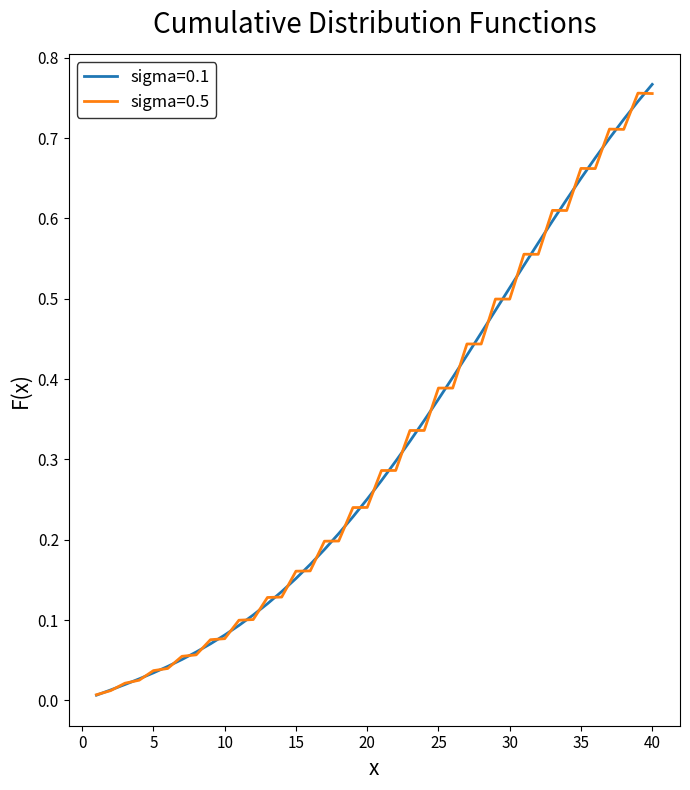

Reading left to right, what are all the values shown in this chart?

sigma=0.1: 0.0	0.0	0.0	0.0	0.0	0.0	0.1	0.1	0.1	0.1	0.1	0.1	0.1	0.1	0.2	0.2	0.2	0.2	0.2	0.3	0.3	0.3	0.3	0.3	0.4	0.4	0.4	0.5	0.5	0.5	0.5	0.6	0.6	0.6	0.6	0.7	0.7	0.7	0.7	0.8
sigma=0.5: 0.0	0.0	0.0	0.0	0.0	0.0	0.1	0.1	0.1	0.1	0.1	0.1	0.1	0.1	0.2	0.2	0.2	0.2	0.2	0.2	0.3	0.3	0.3	0.3	0.4	0.4	0.4	0.4	0.5	0.5	0.6	0.6	0.6	0.6	0.7	0.7	0.7	0.7	0.8	0.8